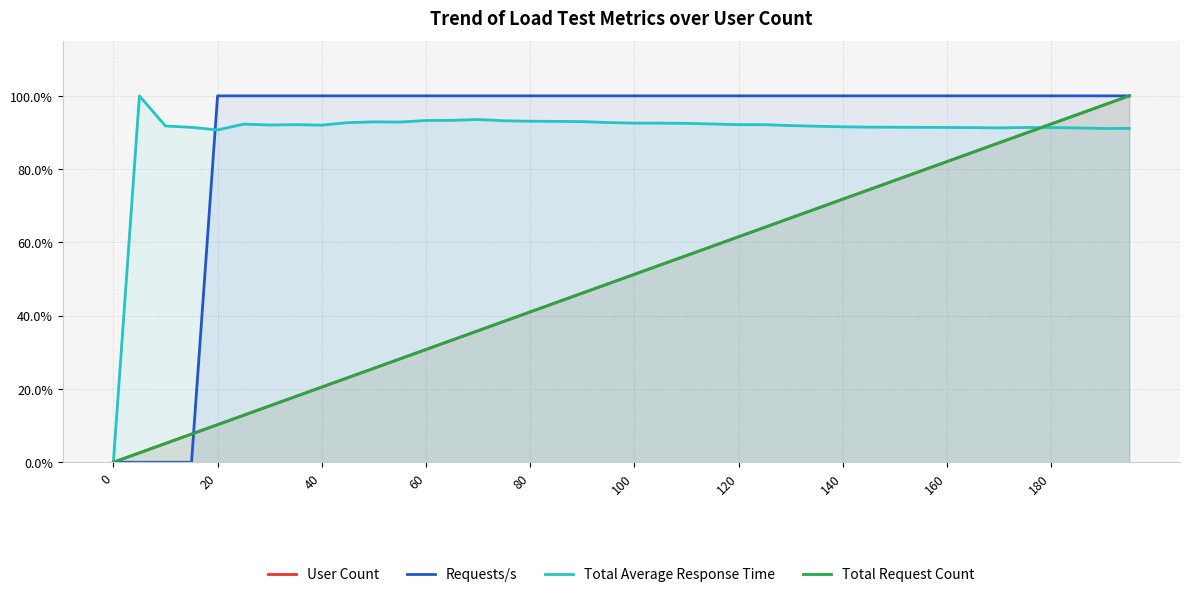

At how many categories does at least one series exceed 0?

39